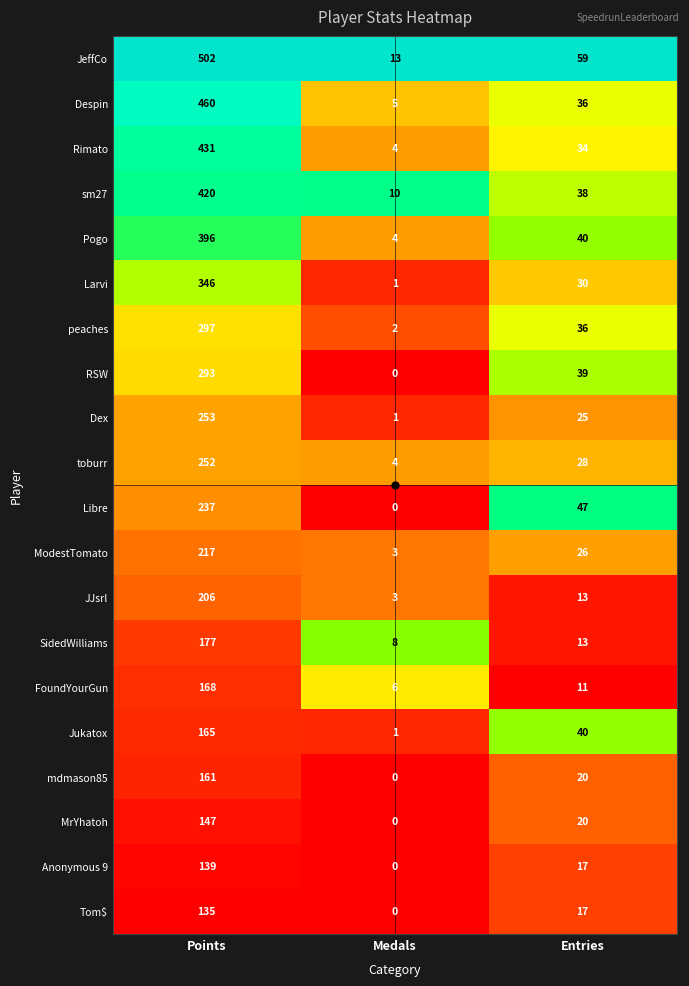

What is the difference between the maximum and minimum values in the Rimato series?

427